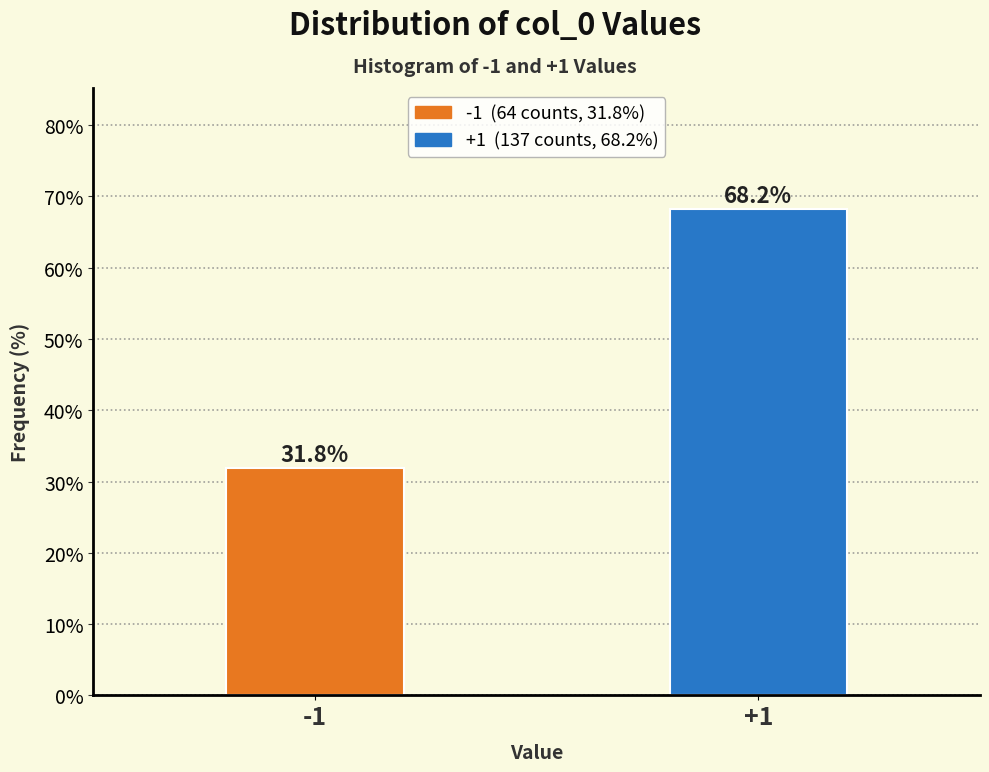

Reading left to right, transcribe all the data shown in this chart.

31.8	68.2